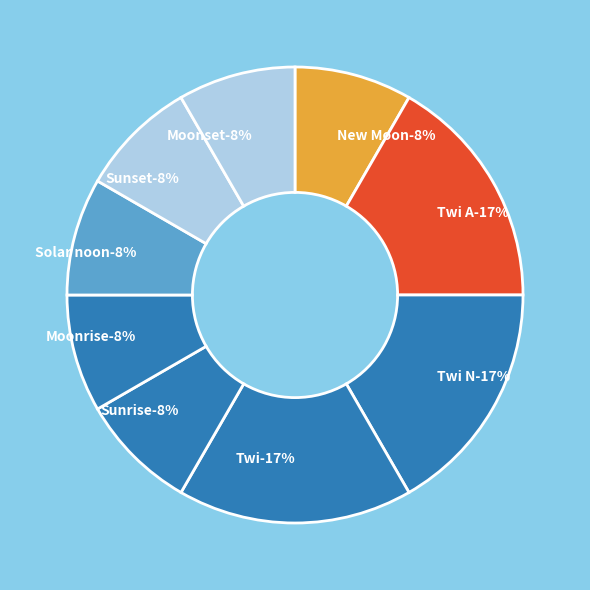

To the nearest percent, what is the combined percentage of Sunrise and Twi N?

25%